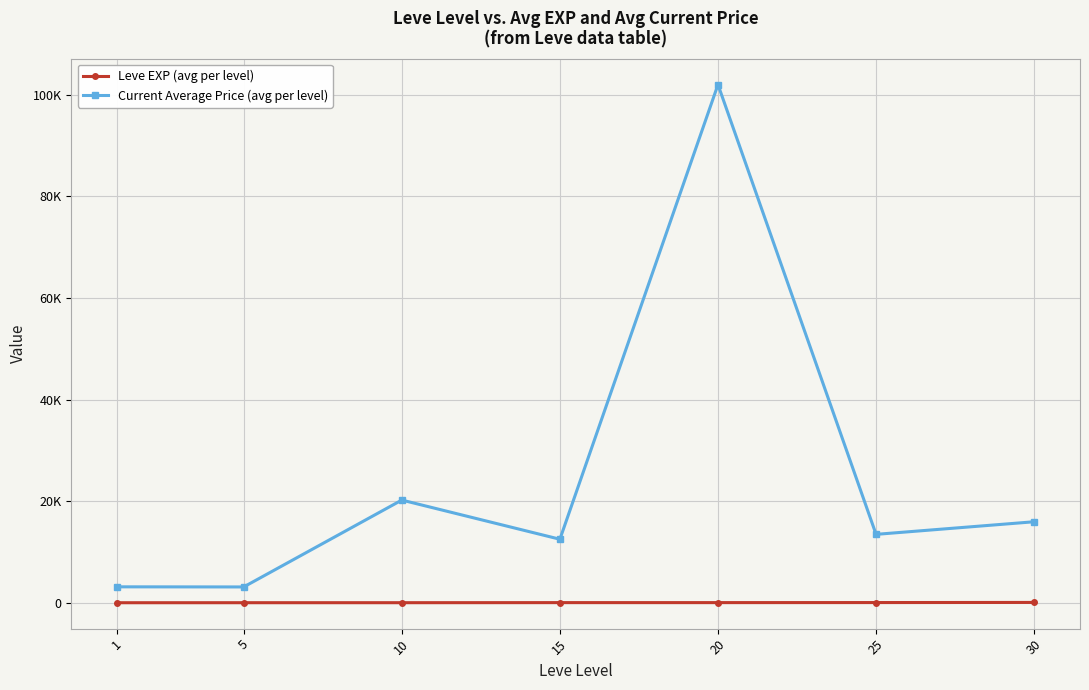

What is the difference between the second highest and second lowest values in the Current Average Price (avg per level) series?

17086.7